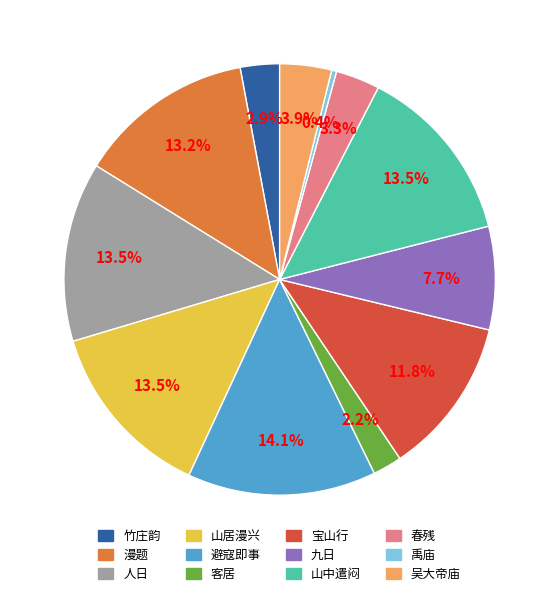

Is there any slice that represents more than half of the pie?

No